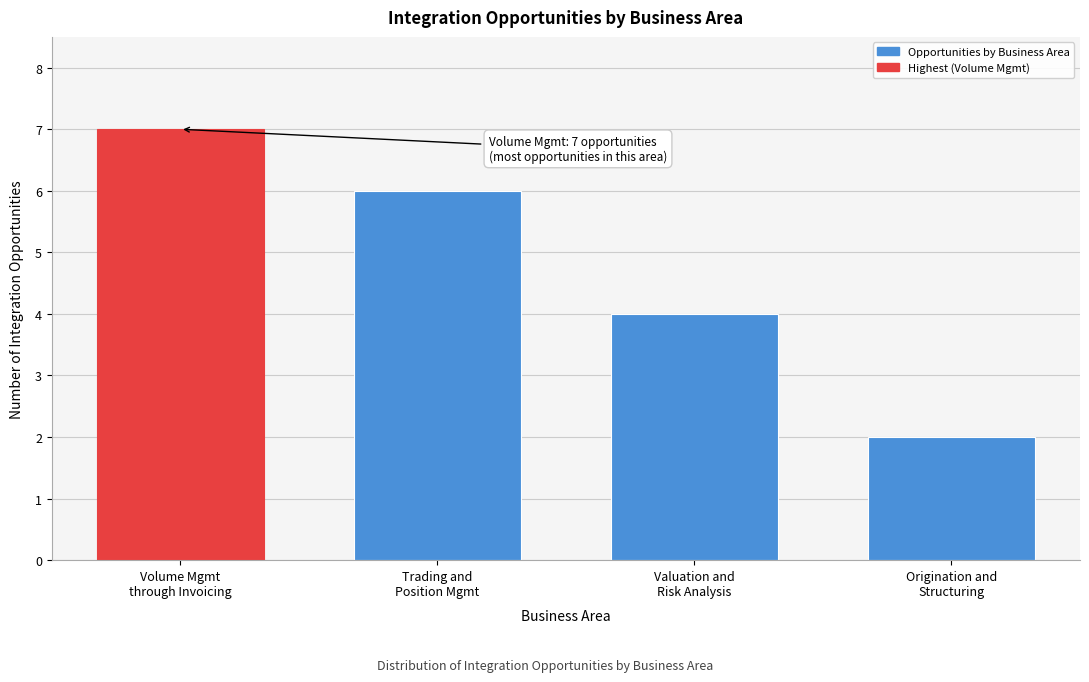

Reading left to right, what are all the values shown in this chart?

7	6	4	2